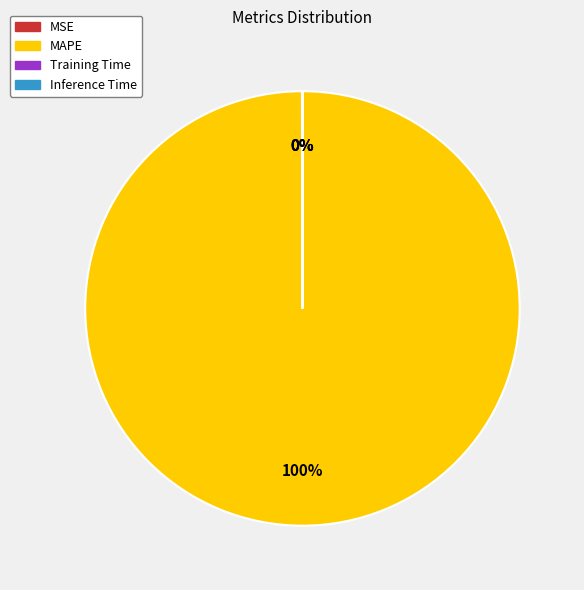

To the nearest percent, what is the average slice percentage?

25%